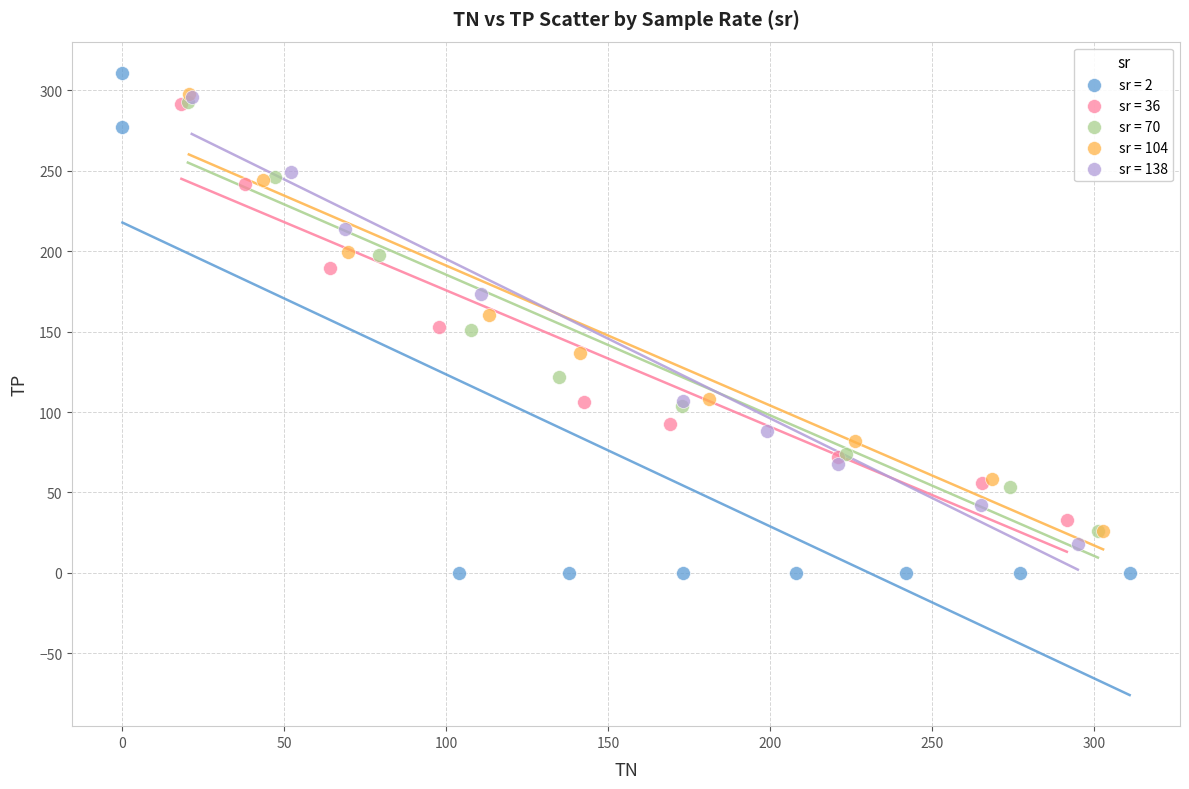

Which series contains the lowest Y value?

sr = 2